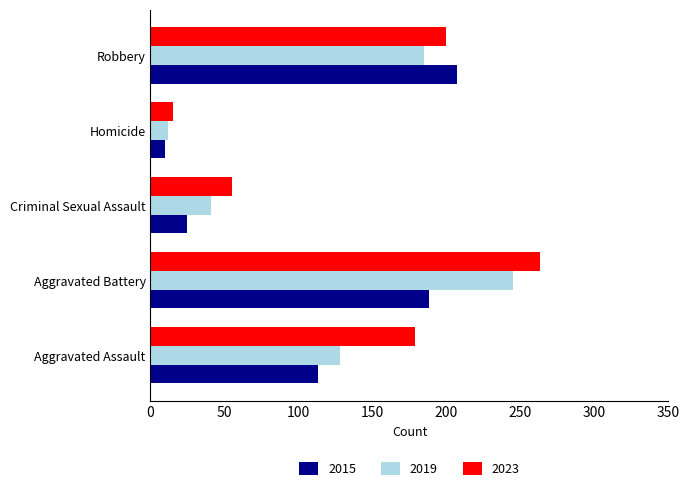

What are all the series names shown in the legend?

2015, 2019, 2023